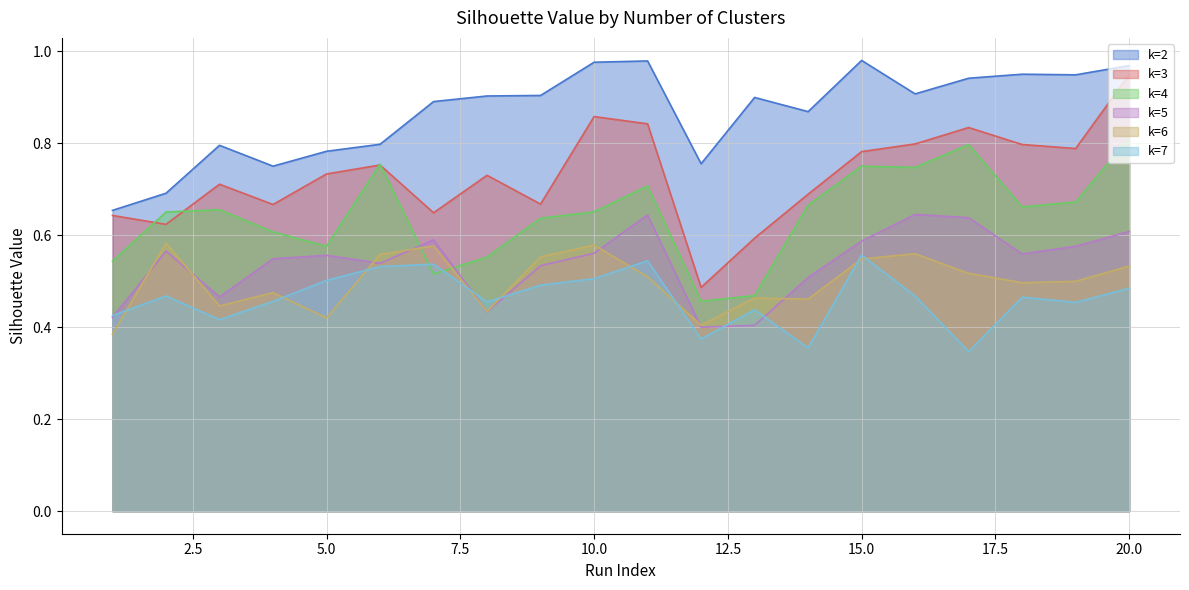

How many interior local peaks does the k=6 series have?

6